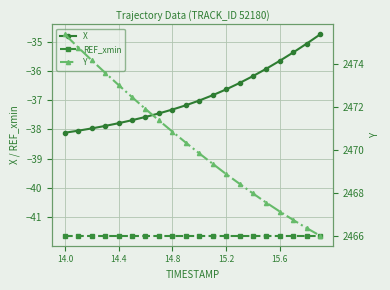

The REF_xmin series shows -64.1 at 14.4. True or false?

False